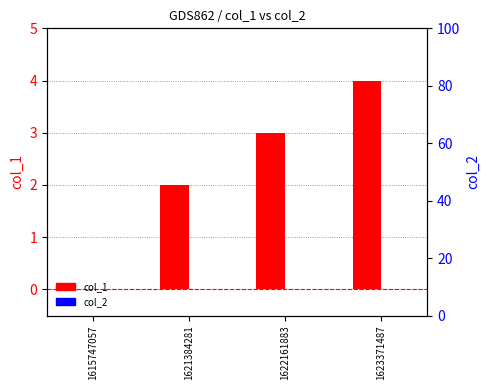

List the labels in order of col_2 value, smallest first.

1615747057, 1621384281, 1622161883, 1623371487